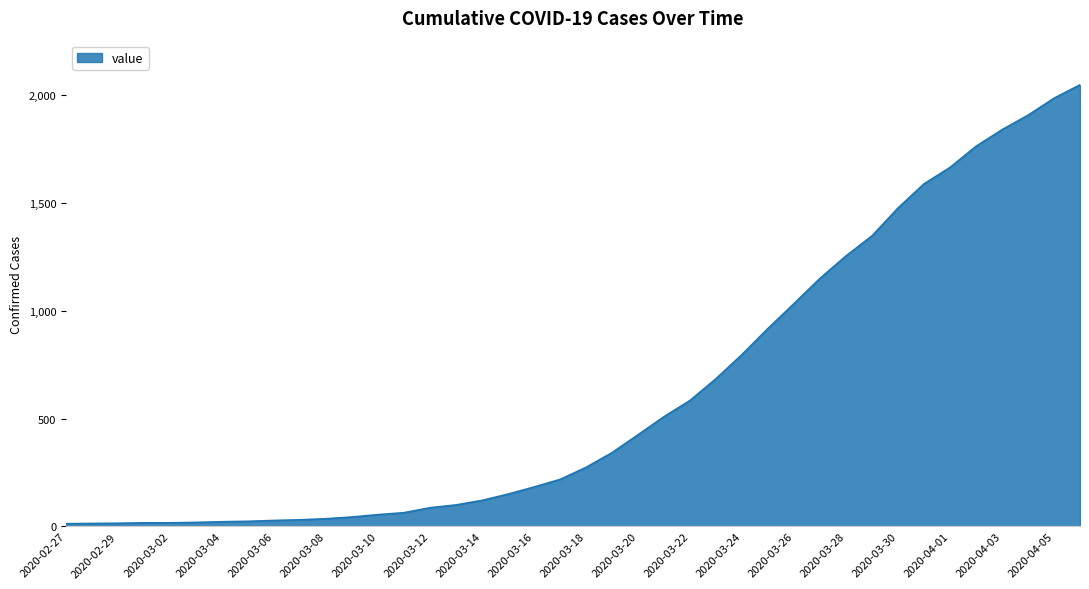

What is the difference between the maximum and minimum values?

2034